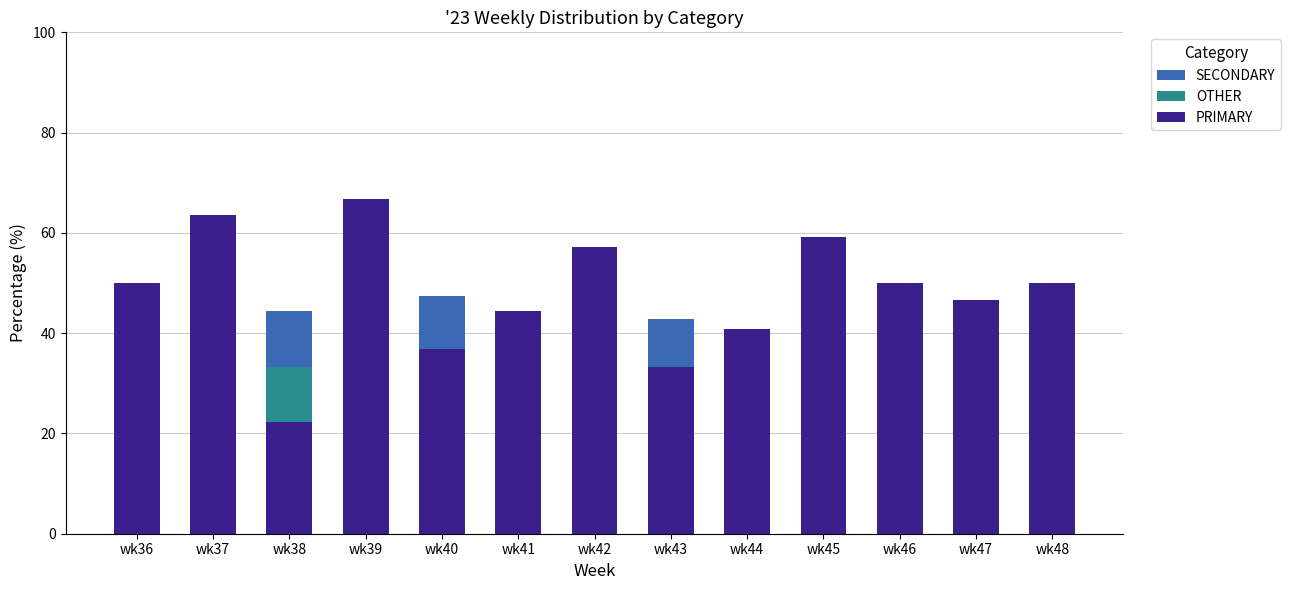

What is the maximum value for PRIMARY?

66.7